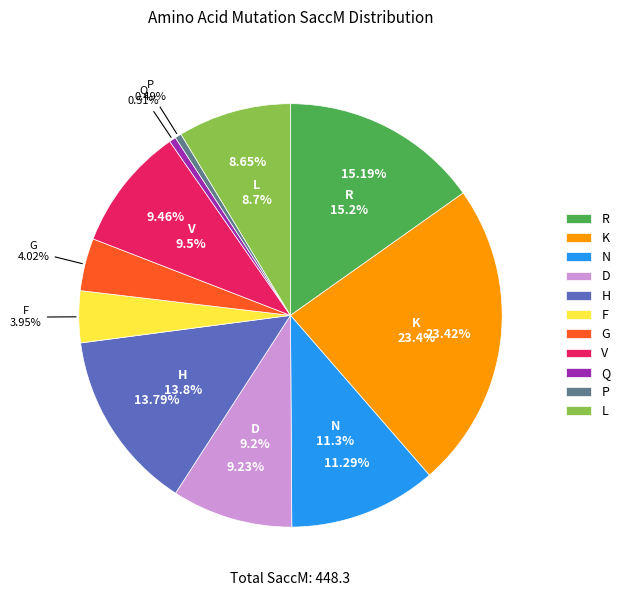

Combined, do F and N account for over 50%?

No